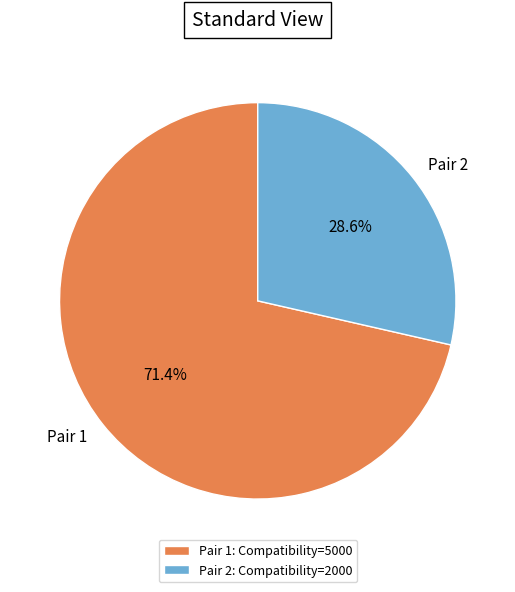

Between Pair 1 and Pair 2, which is larger?

Pair 1